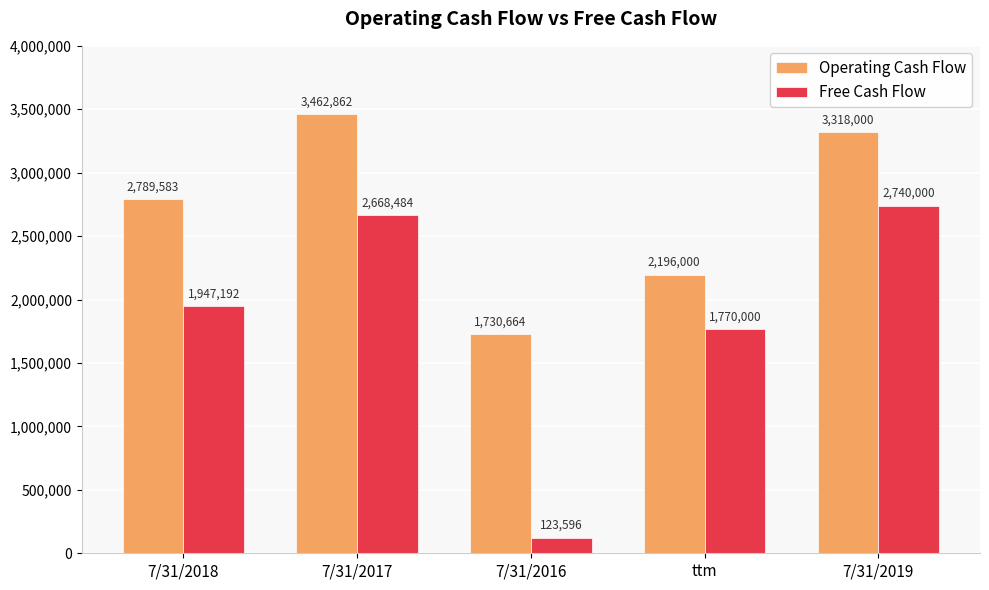

List the series in order of their overall mean, lowest first.

Free Cash Flow, Operating Cash Flow